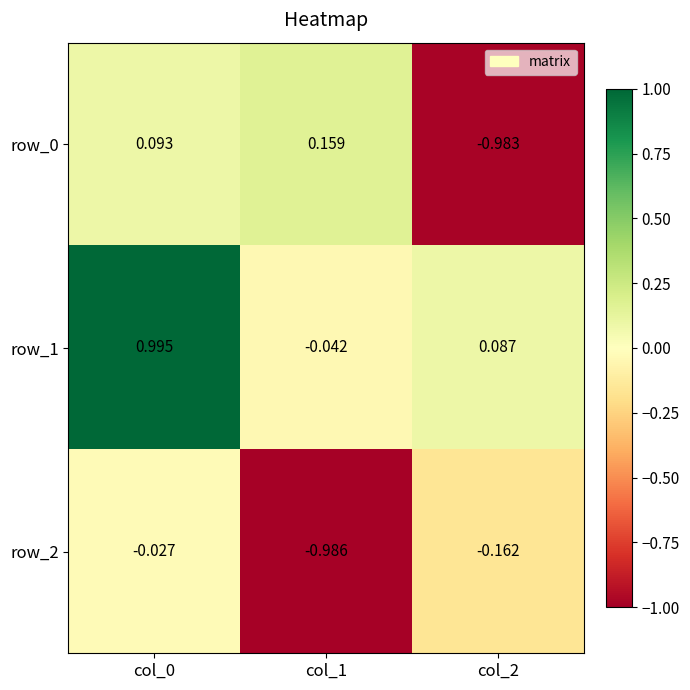

Is the value of row_1 at col_2 greater than the value of row_2 at col_0?

Yes